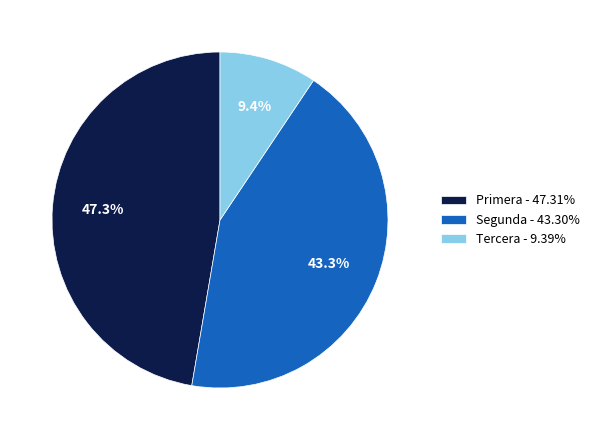

Approximately how many times larger is the value at Primera - 47.31% compared to Segunda - 43.30%?

1.1